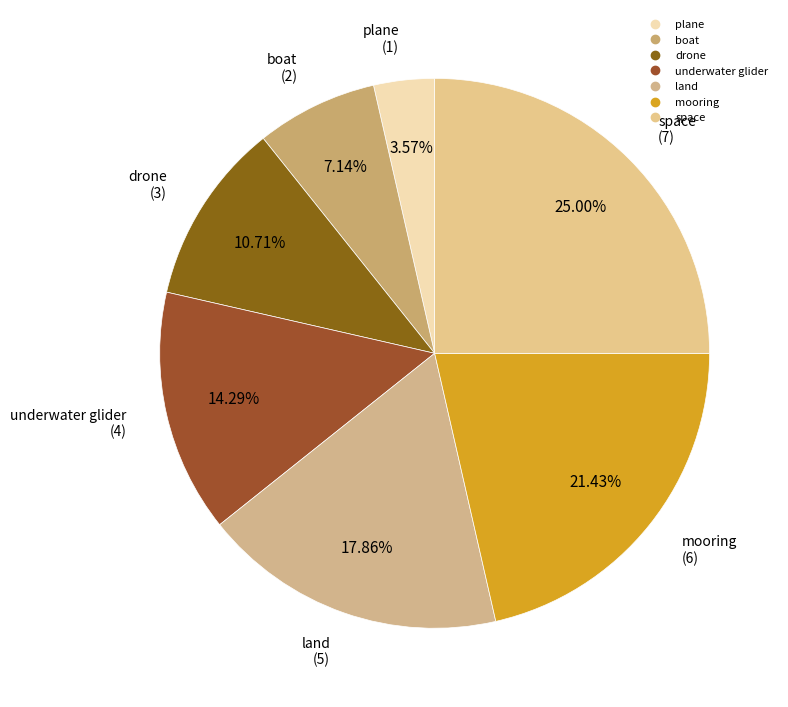

Is it true that land is 9% of the pie?

False